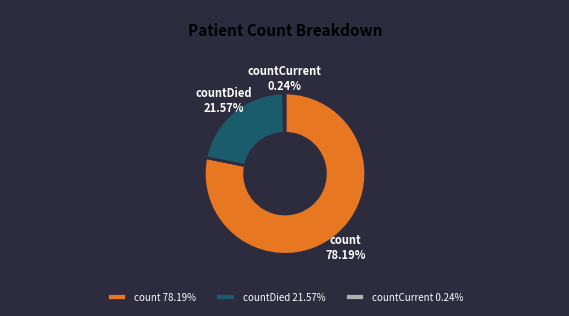

Approximately how many times larger is the value at count compared to countDied?

3.6